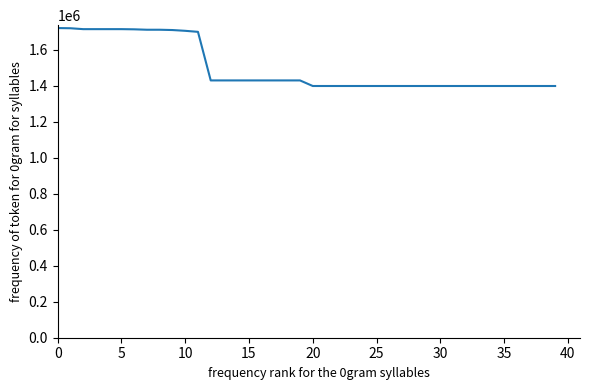

What is the smallest value displayed?

1399000